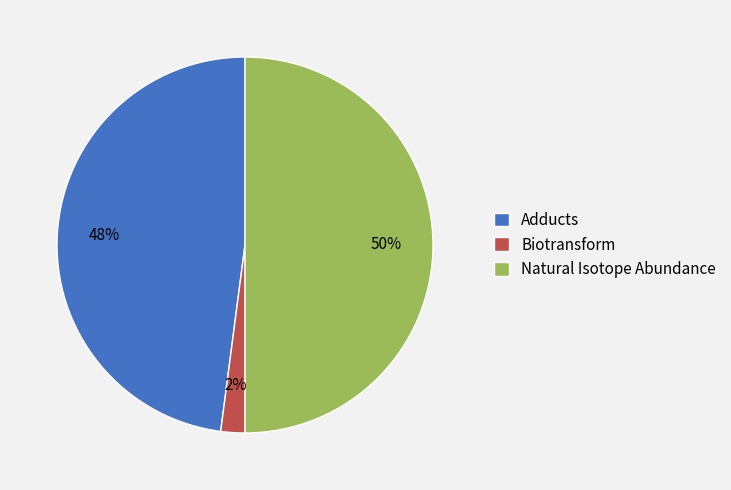

Is the sum of Natural Isotope Abundance and Adducts greater than half?

Yes